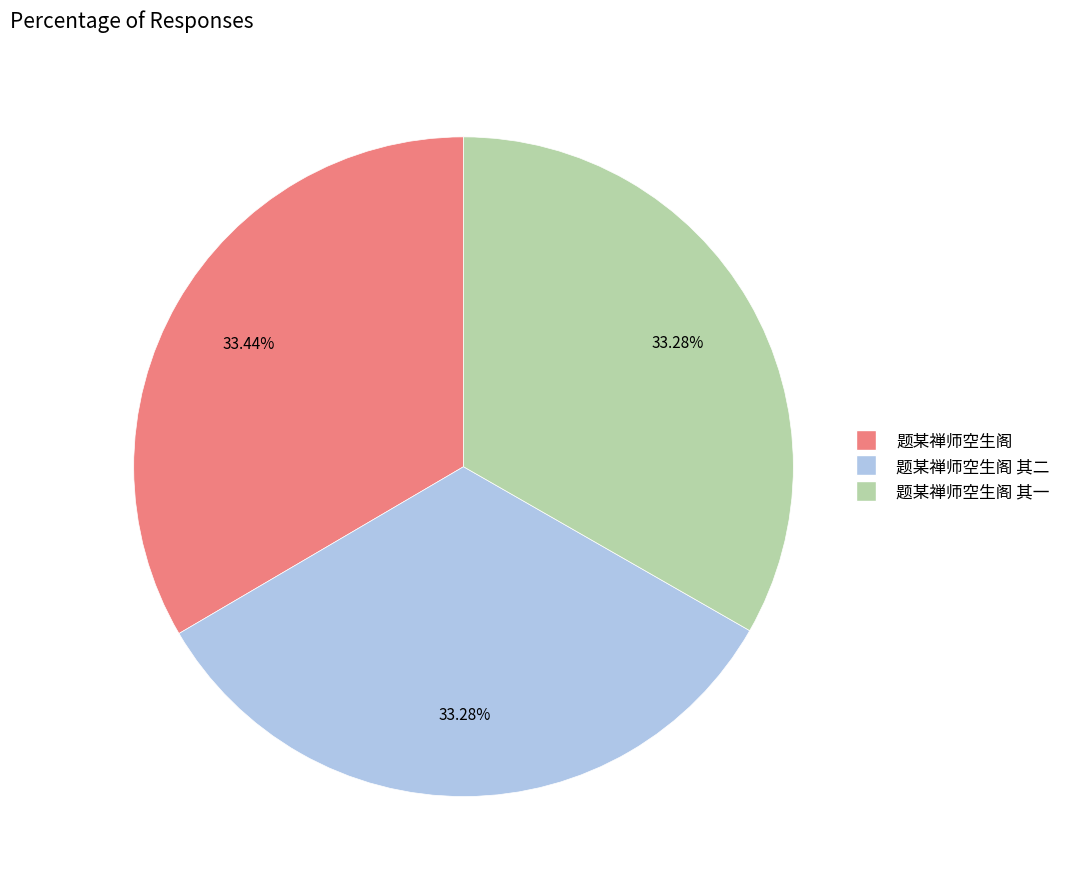

Count the number of slices in the pie.

3